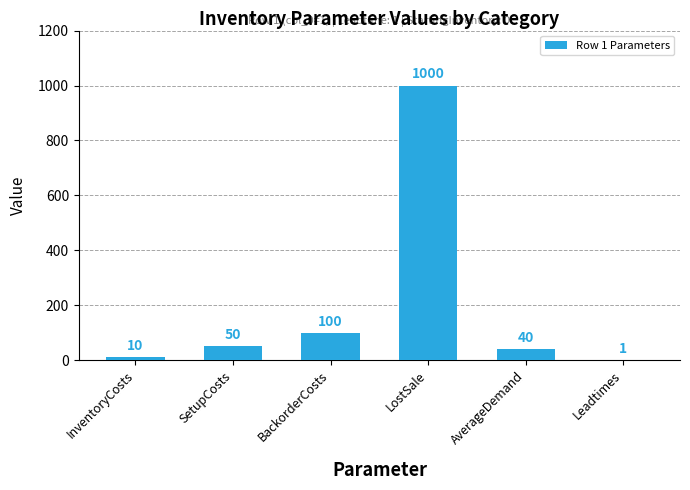

What is the greatest value displayed?

1000